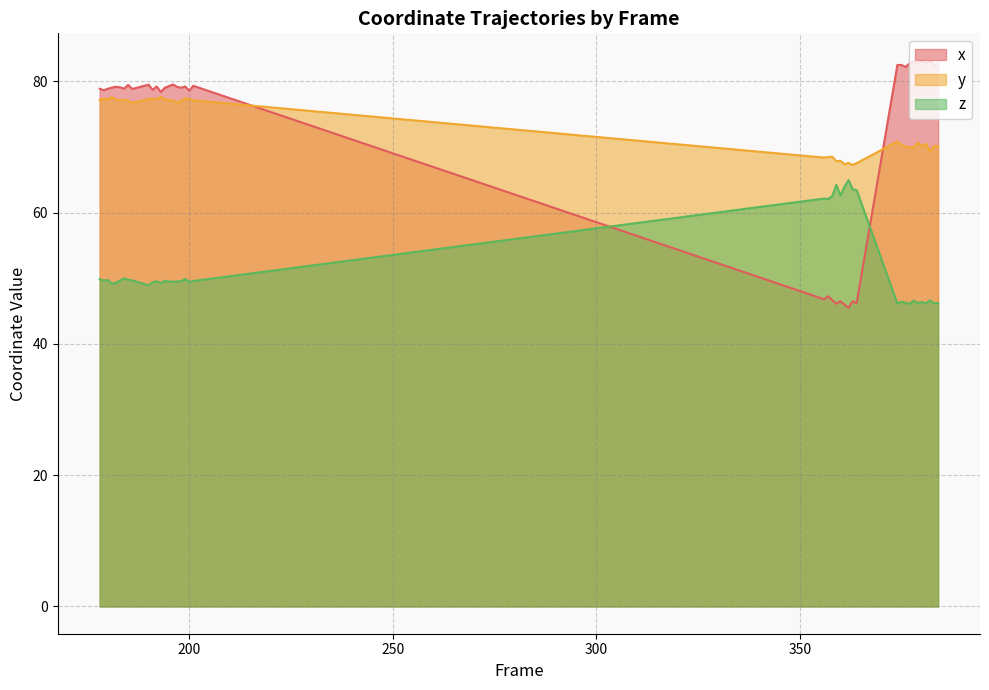

After their last crossing, which series has the higher values: y or x?

x